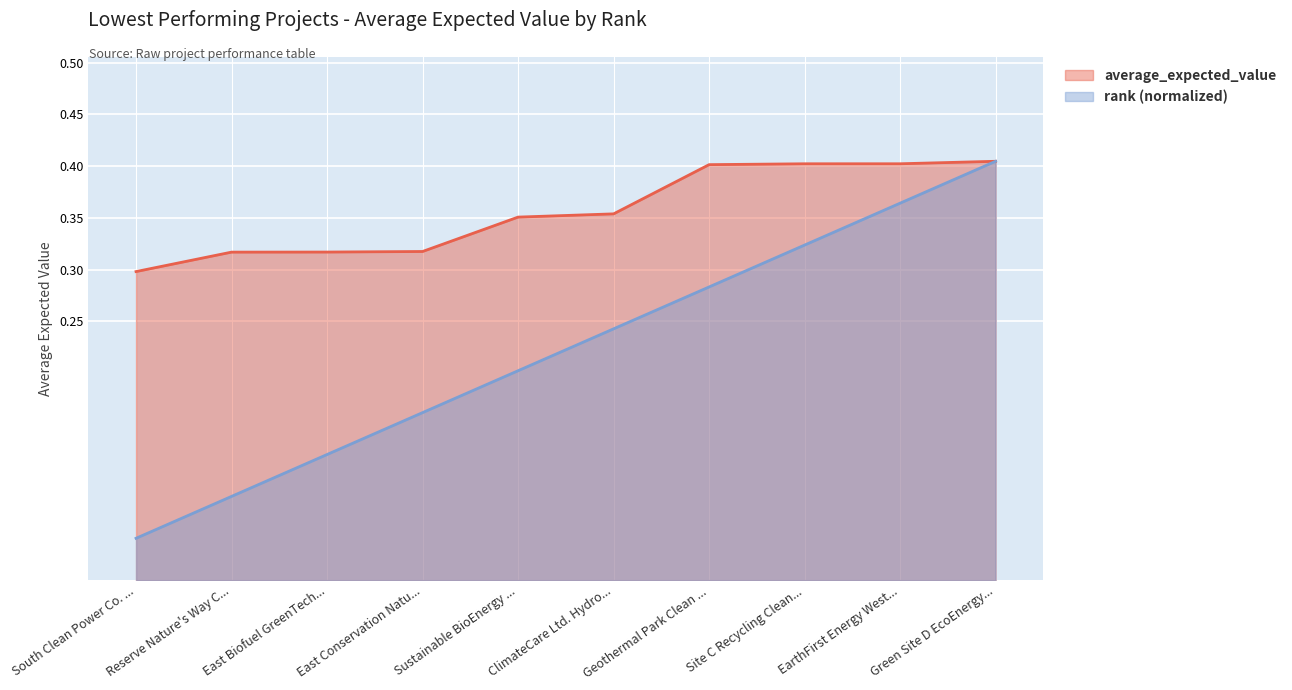

How many distinct data groups are displayed?

2